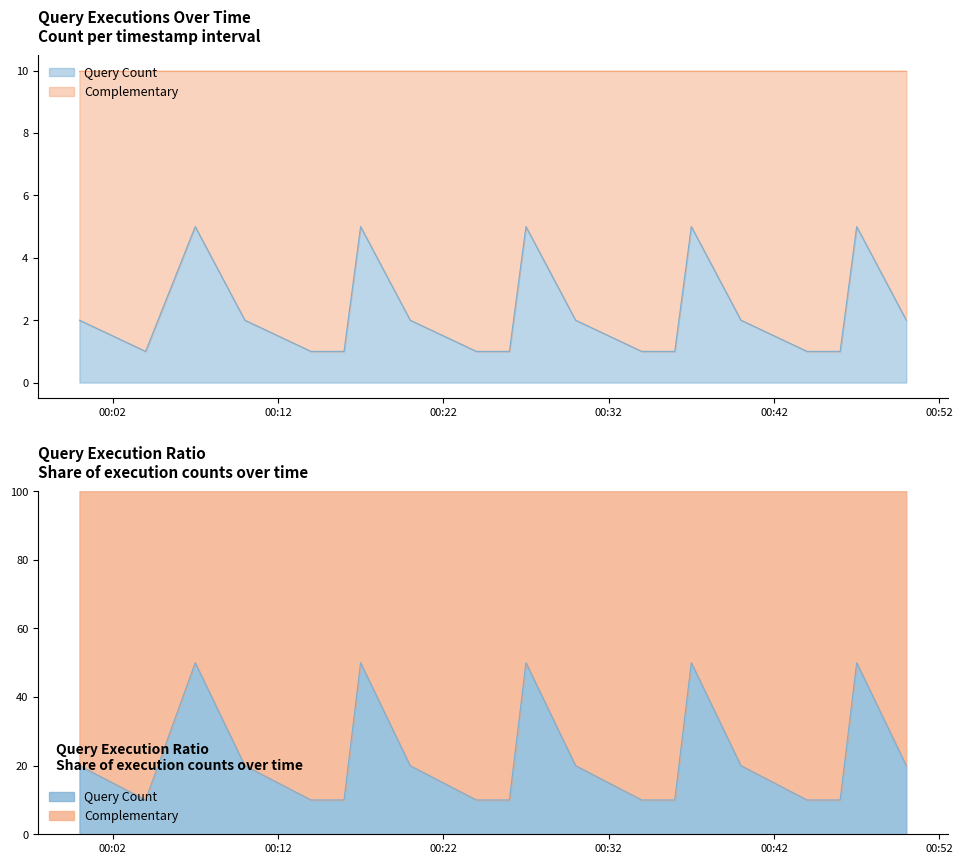

What is the lowest value of the Query Count series?

1